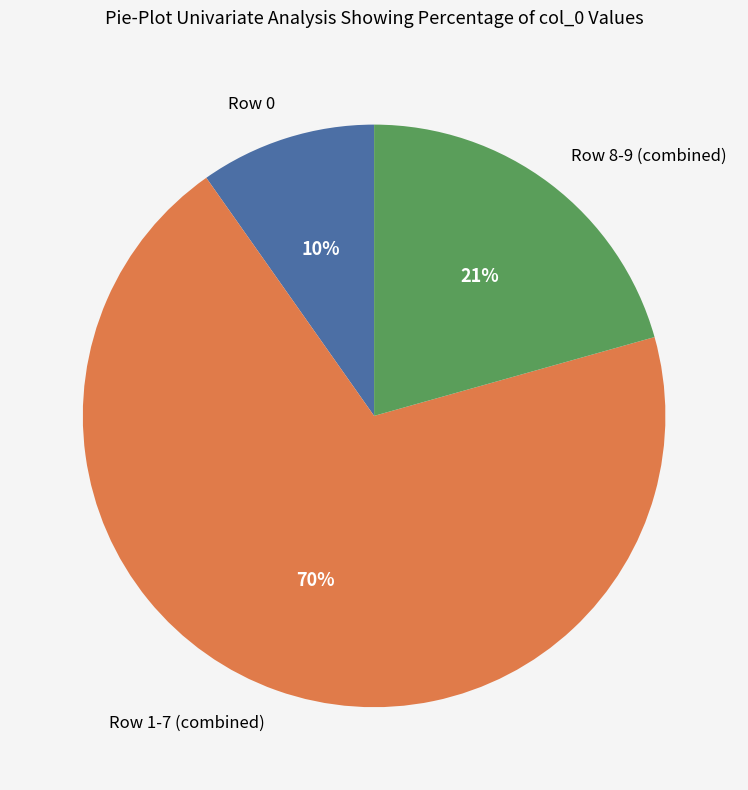

Count the number of slices in the pie.

3